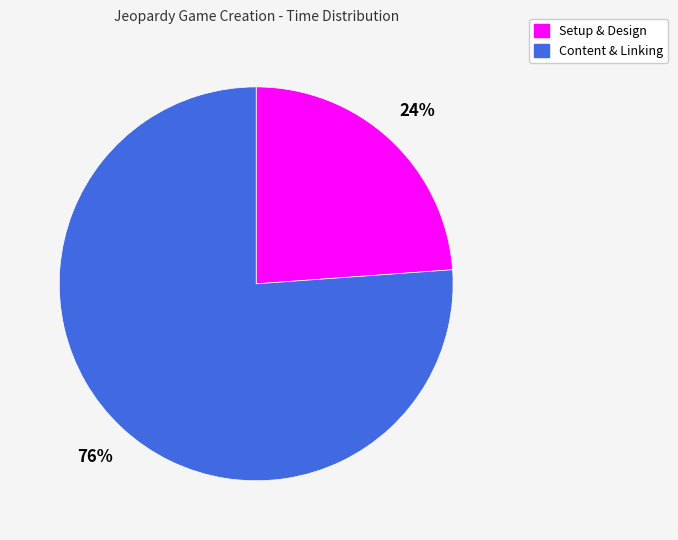

To the nearest percent, what is the average slice percentage?

50%